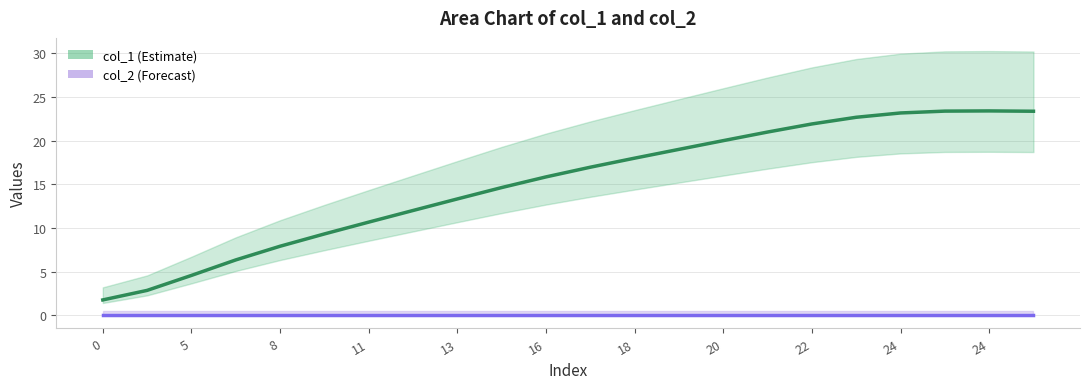

What is the spread (max minus min) of values at 13?

7.9